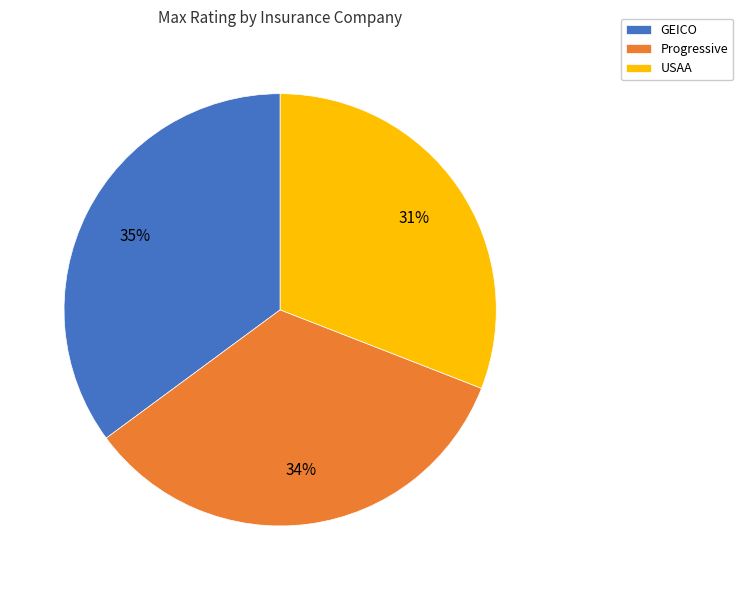

Is GEICO the majority of the pie?

No